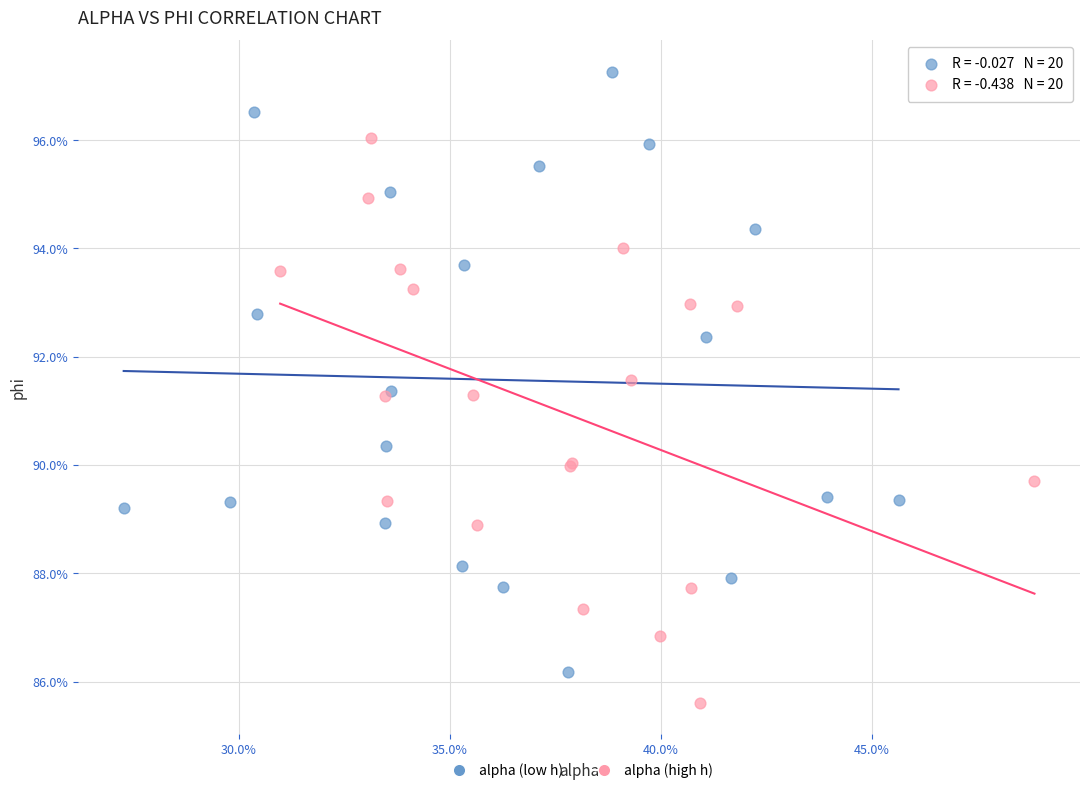

Which series contains the highest Y value?

alpha (low h)